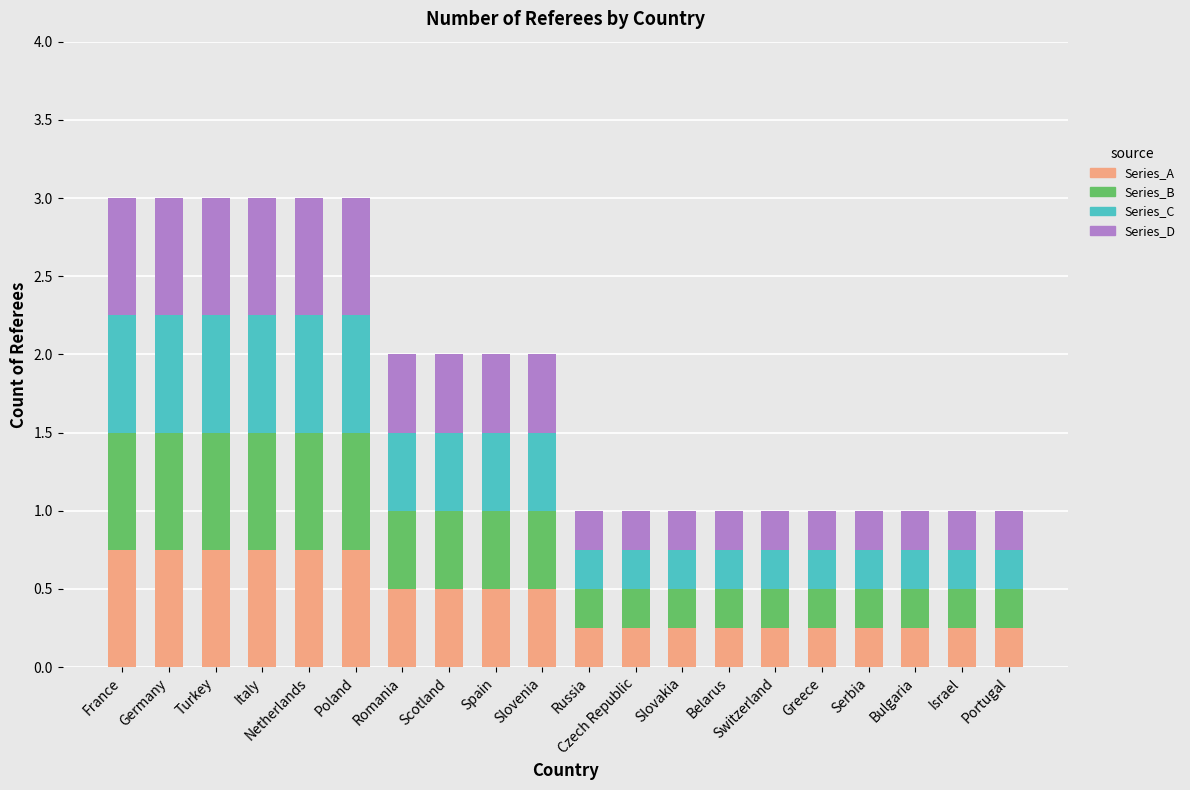

True or false: Series_A has a value of 1.2 at France.

False